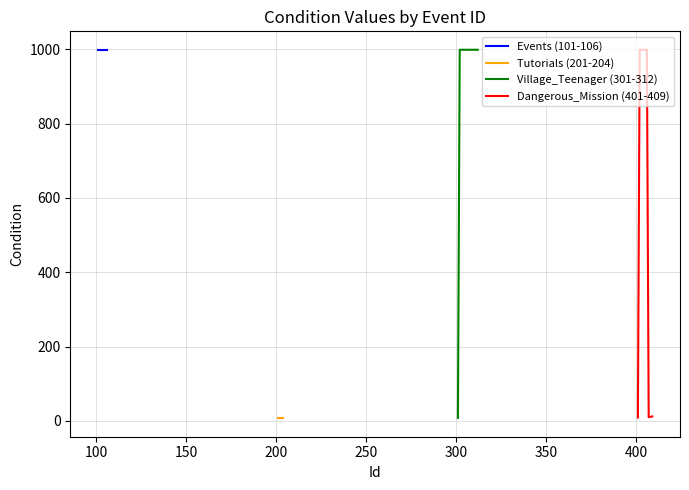

The value of condition at 309 is 999. True or false?

True